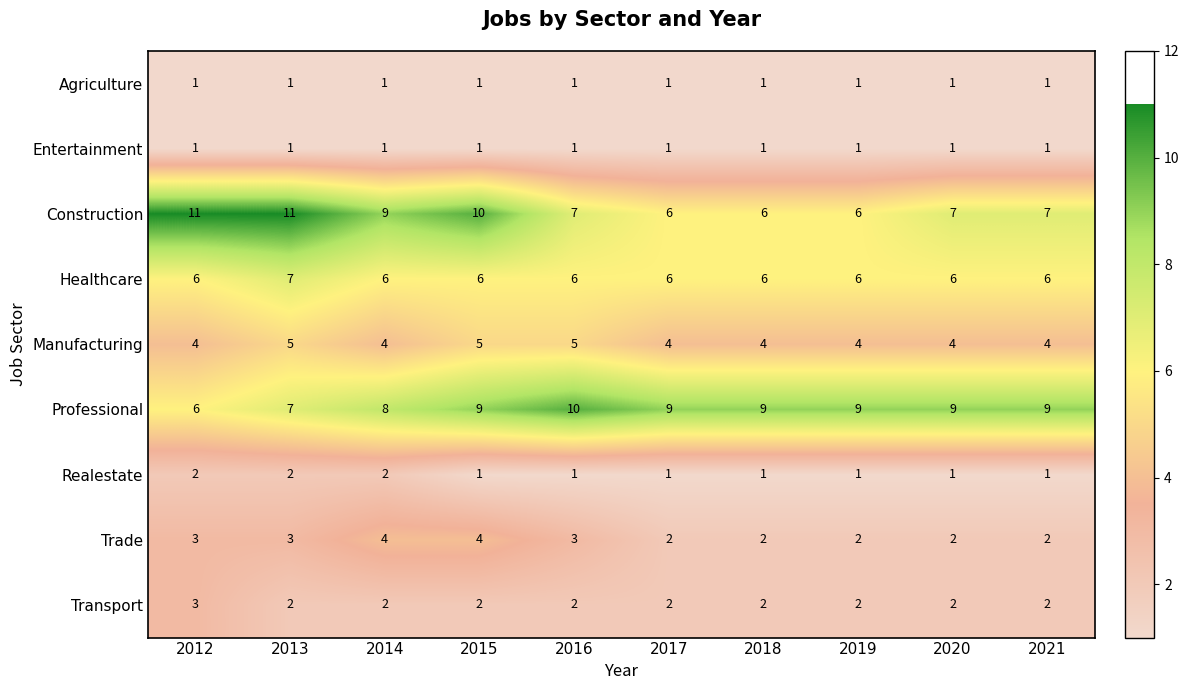

What is the minimum value shown in the chart?

1